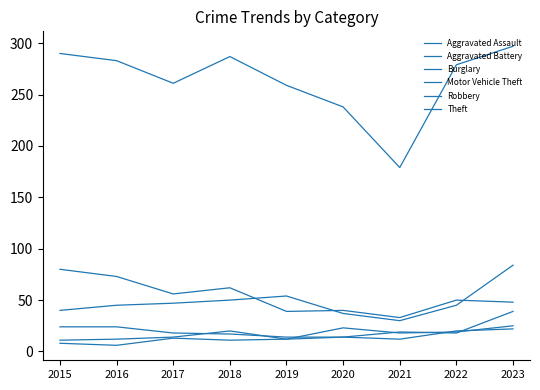

At which category is the sum across all series the highest?

2023